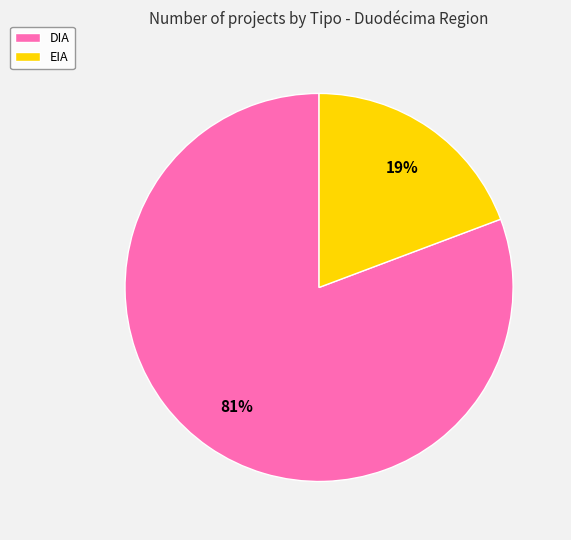

Is there any slice that represents more than half of the pie?

Yes